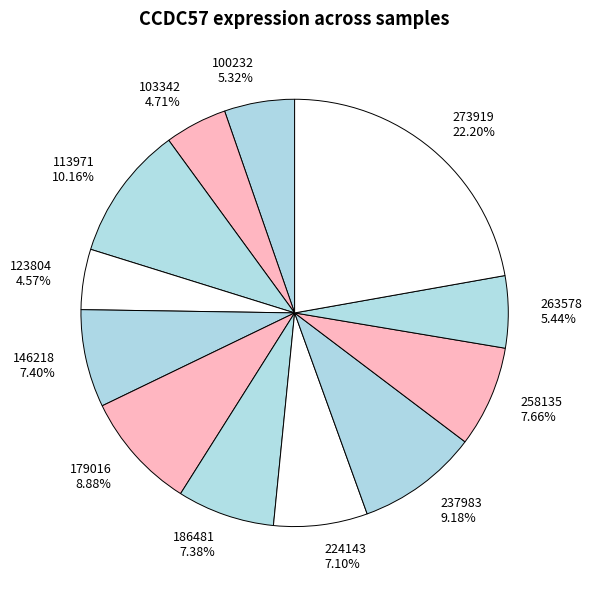

Which category has the biggest portion of the pie?

273919